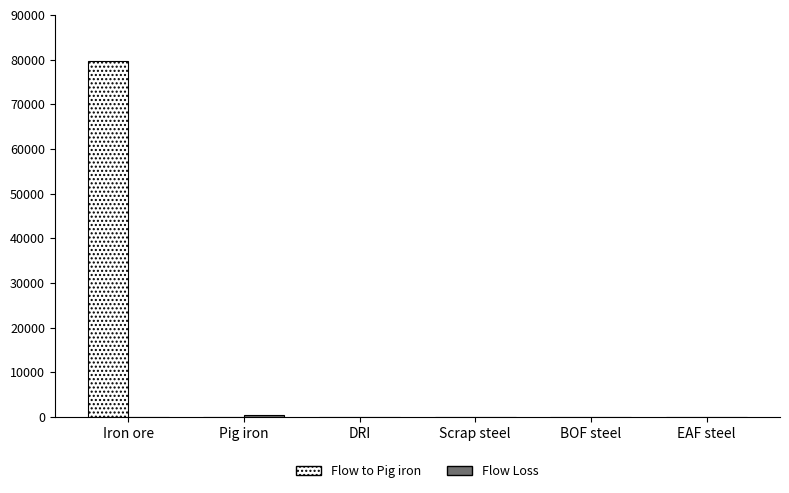

Which series has the largest total across all categories?

Flow to Pig iron